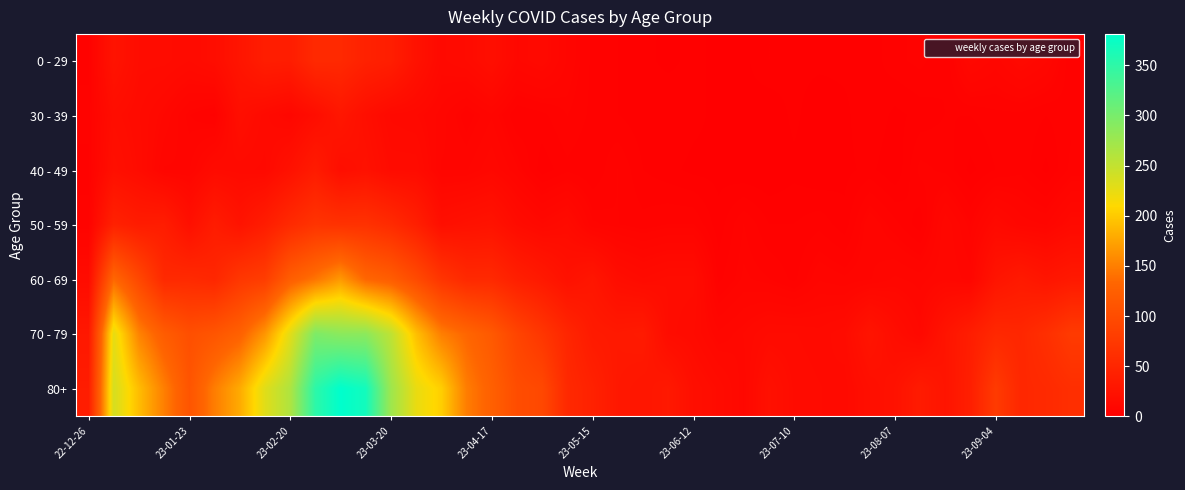

Which series has the largest total across all categories?

80+